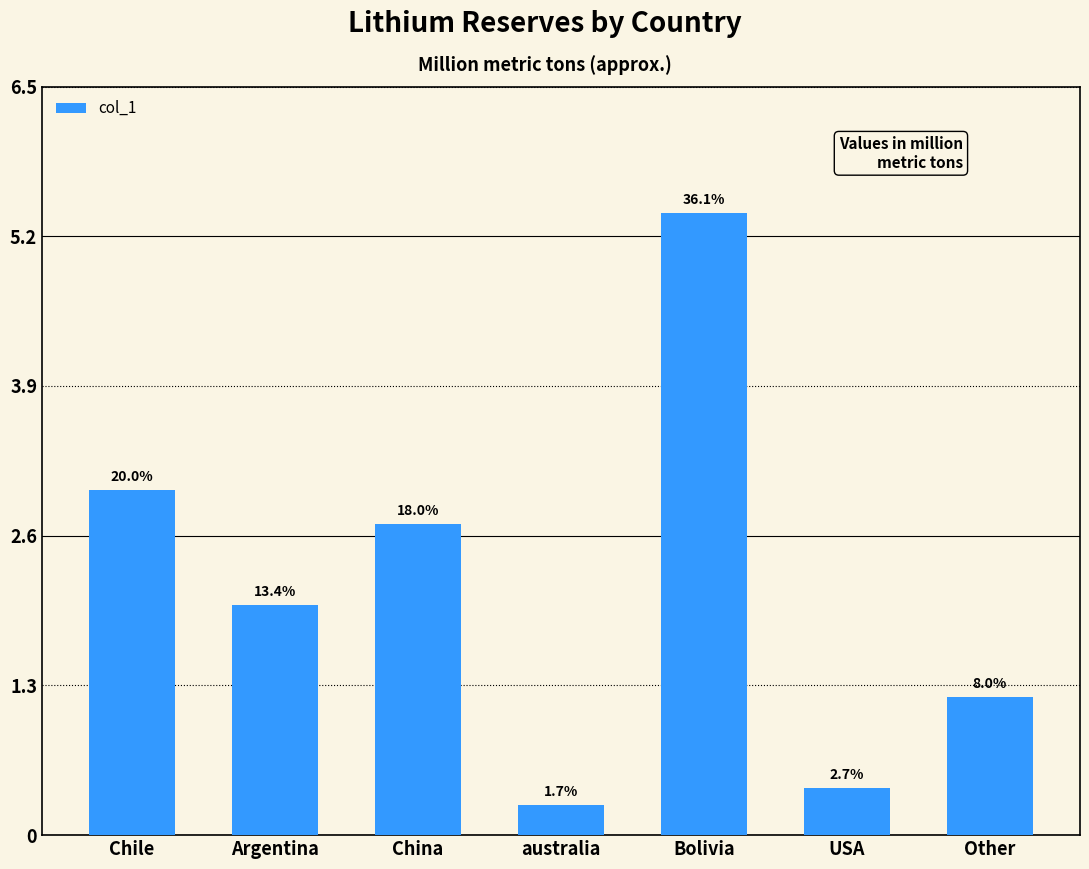

How many bars are there in total?

7